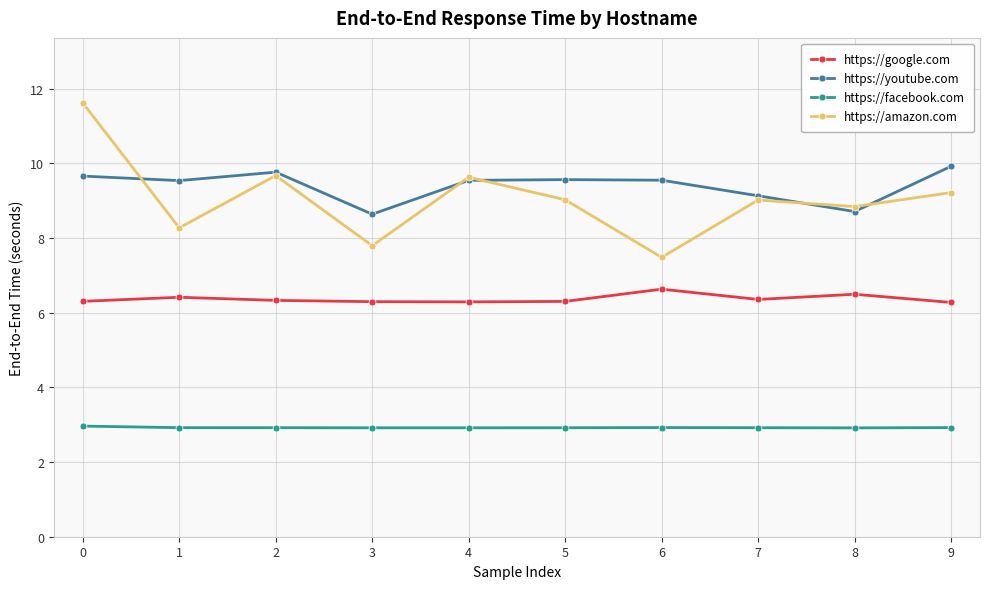

What is the difference between the maximum and minimum values in the https://youtube.com series?

1.3